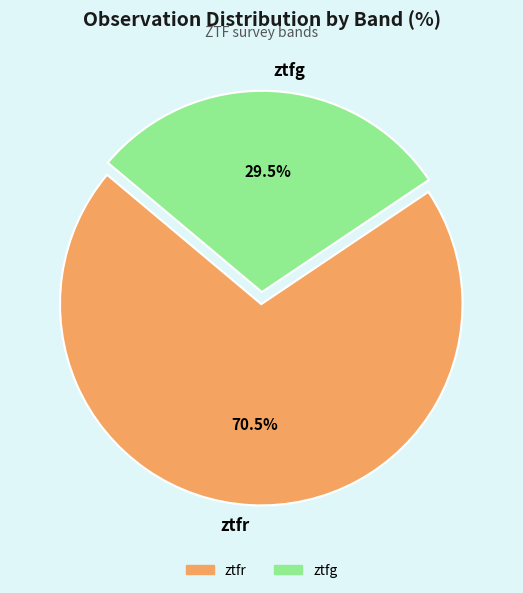

Between ztfg and ztfr, which is larger?

ztfr